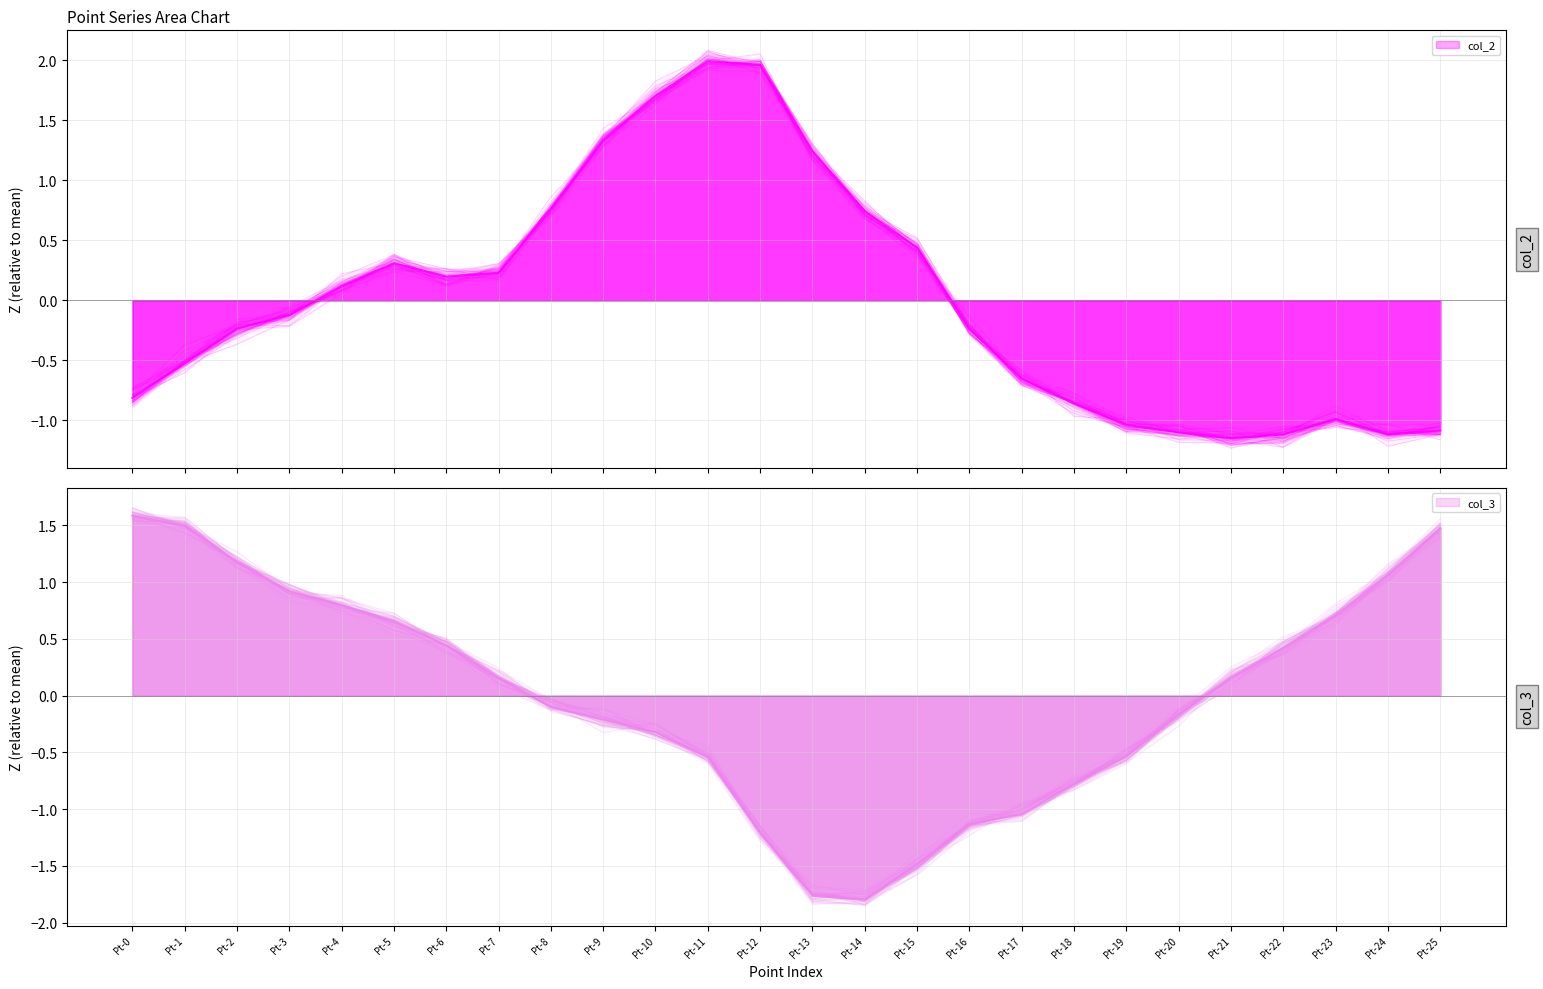

Where is col_3 nearest to the value 0?

Pt-8